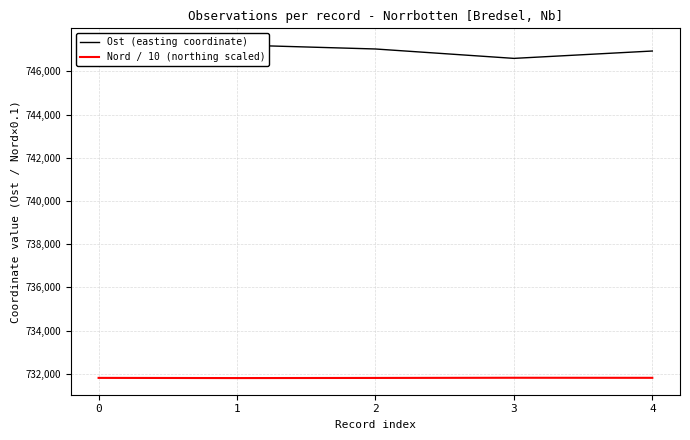

List the series in order of their overall mean, lowest first.

Nord / 10 (northing scaled), Ost (easting coordinate)